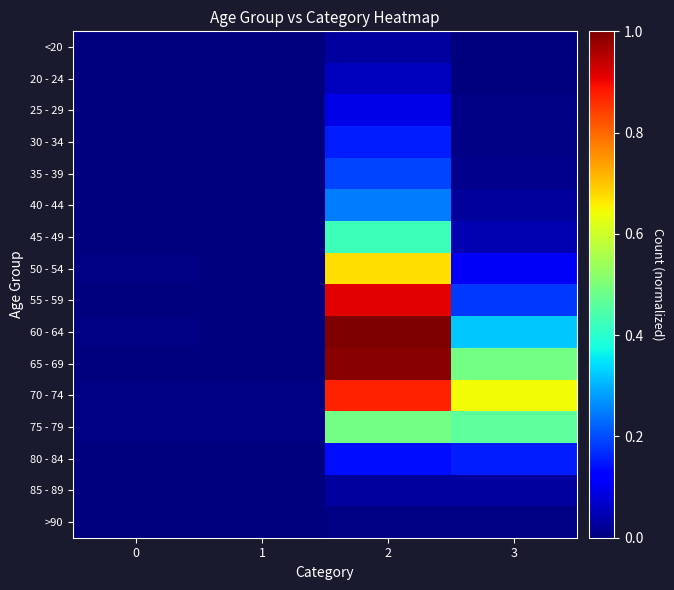

What is the maximum value shown in the chart?

1.0